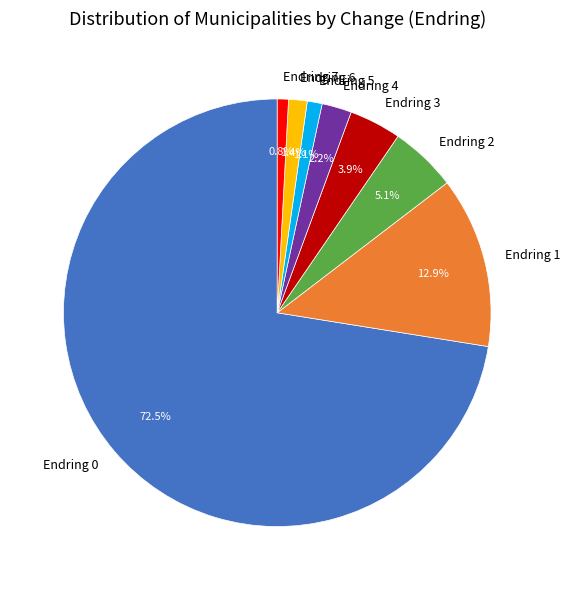

To the nearest percent, what percentage of the pie is Endring 5?

1%